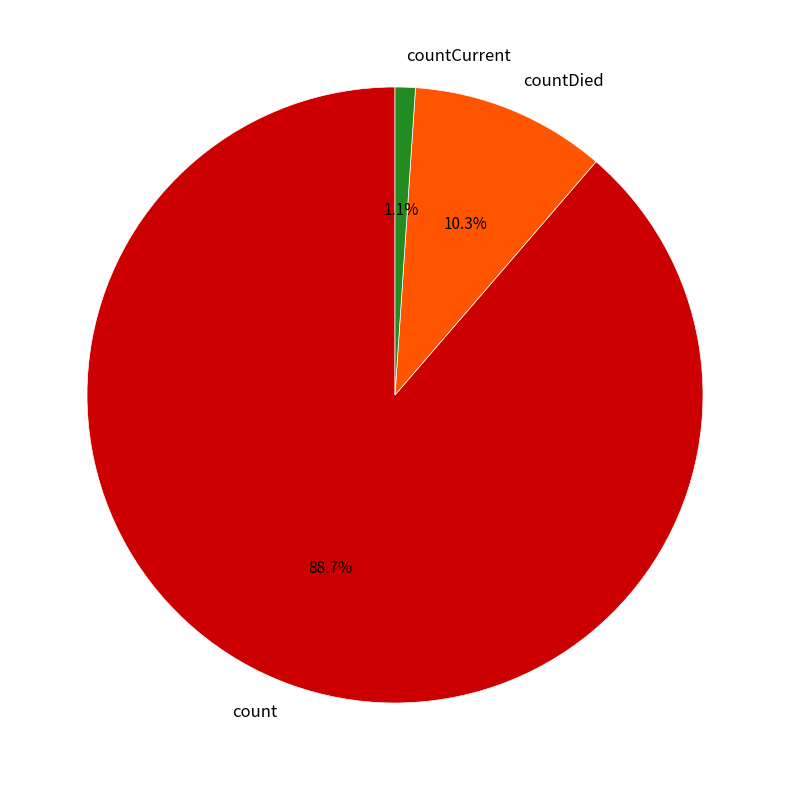

To the nearest percent, what portion does countDied represent?

10%